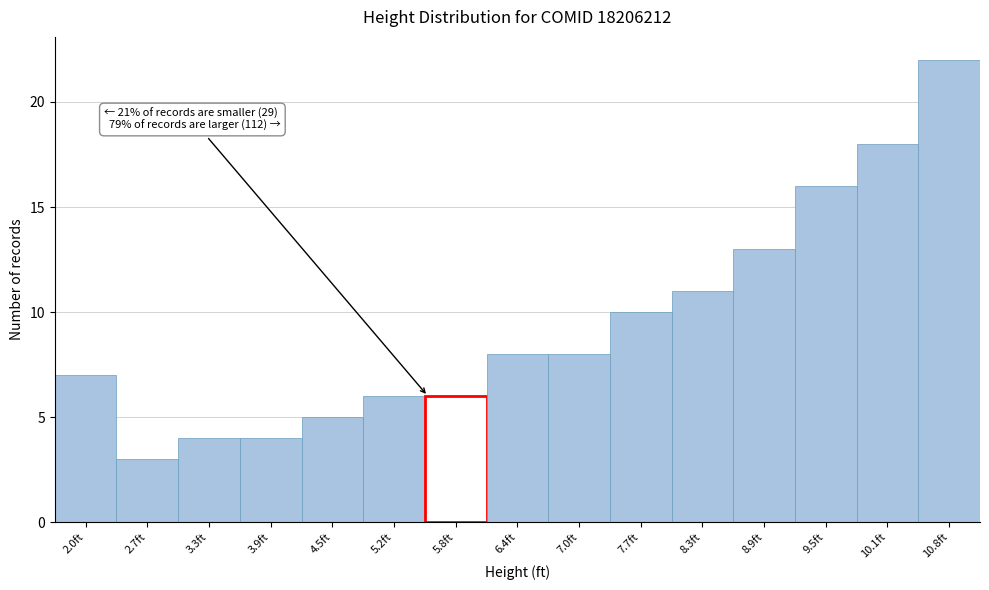

Over which range of the x-axis is the bar tallest?

10.5 to 11.1